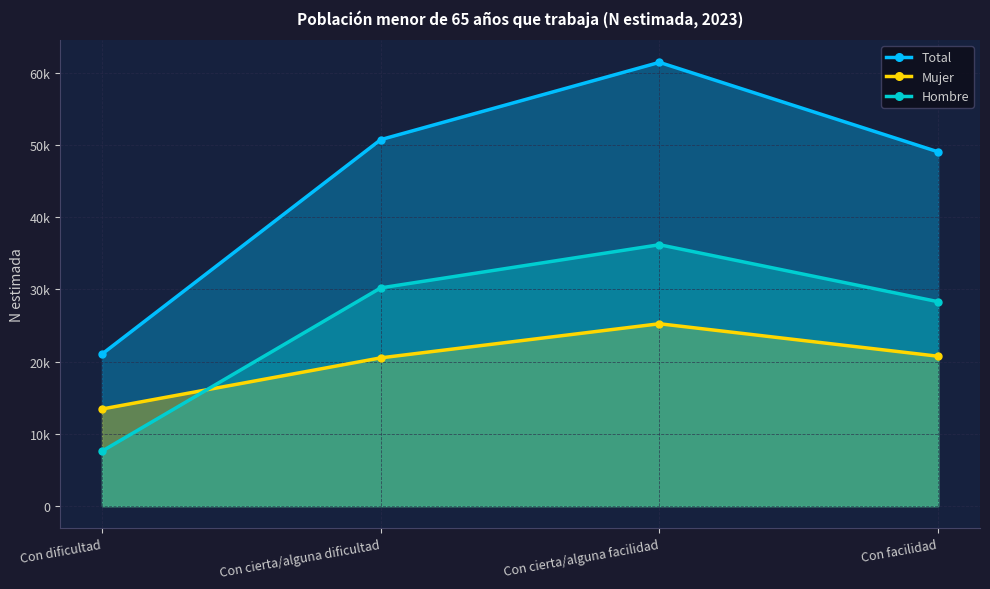

Reading left to right, transcribe all the data shown in this chart.

Total: Con dificultad=21038	Con cierta/alguna dificultad=50717	Con cierta/alguna facilidad=61414	Con facilidad=49027
Mujer: Con dificultad=13438	Con cierta/alguna dificultad=20517	Con cierta/alguna facilidad=25239	Con facilidad=20740
Hombre: Con dificultad=7599	Con cierta/alguna dificultad=30200	Con cierta/alguna facilidad=36175	Con facilidad=28287